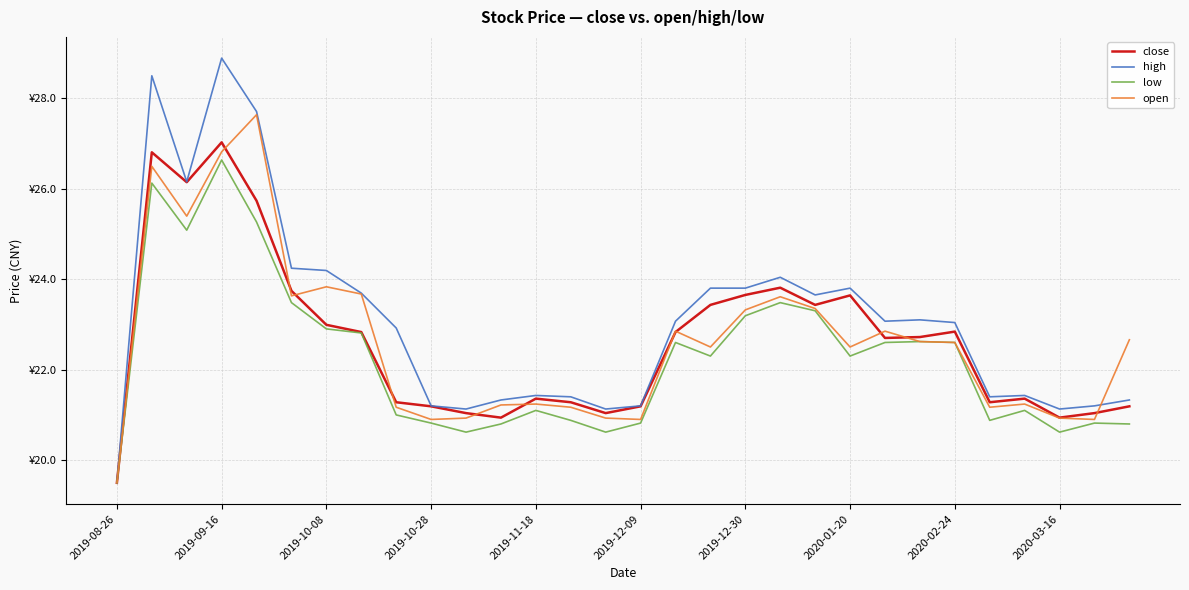

Does the chart display data point markers on the line(s)?

No